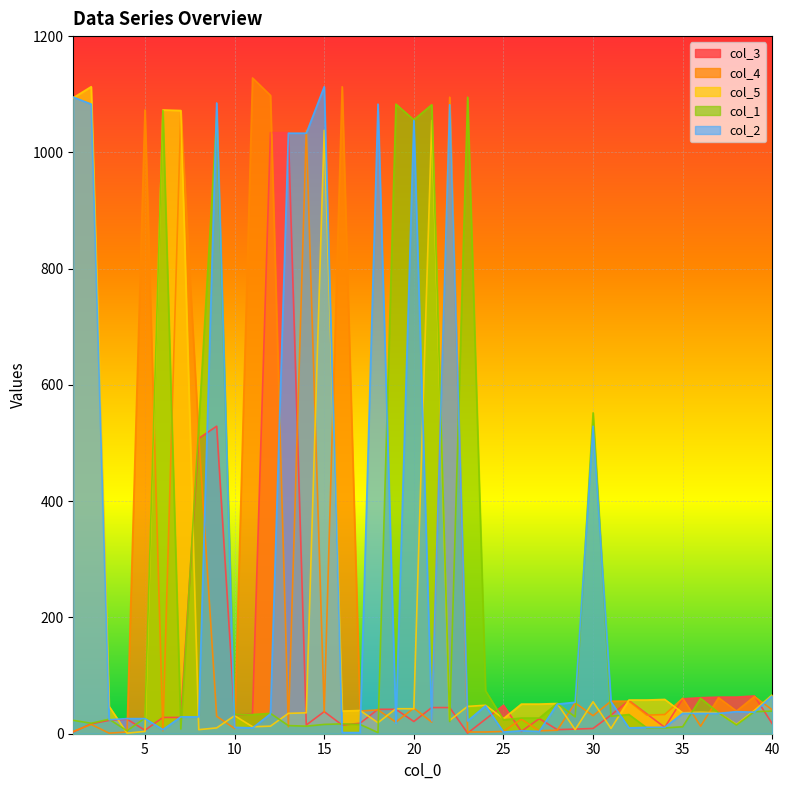

True or false: col_5 and col_4 intersect in this chart.

True